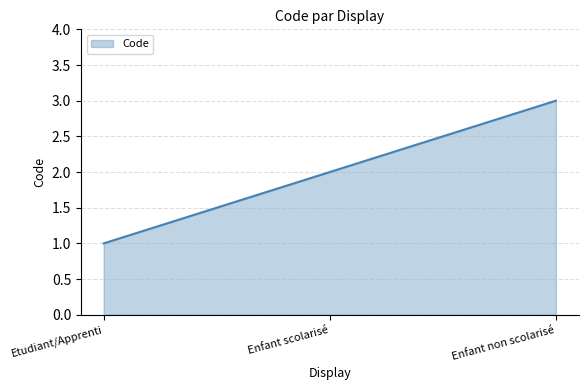

Rank the categories by value from highest to lowest.

Enfant non scolarisé, Enfant scolarisé, Etudiant/Apprenti